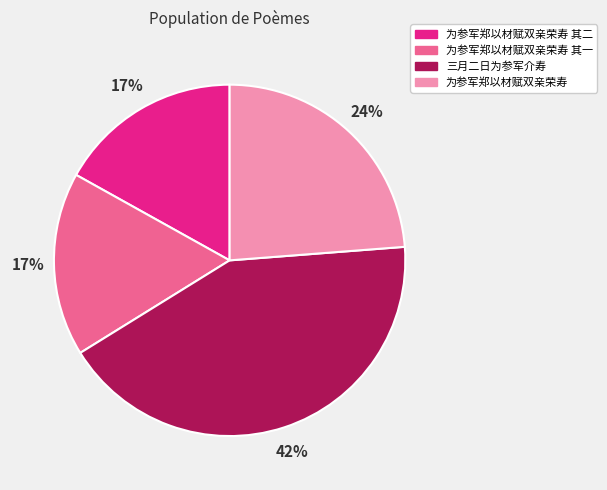

To the nearest percent, what is the combined percentage of 为参军郑以材赋双亲荣寿 其二 and 为参军郑以材赋双亲荣寿 其一?

34%